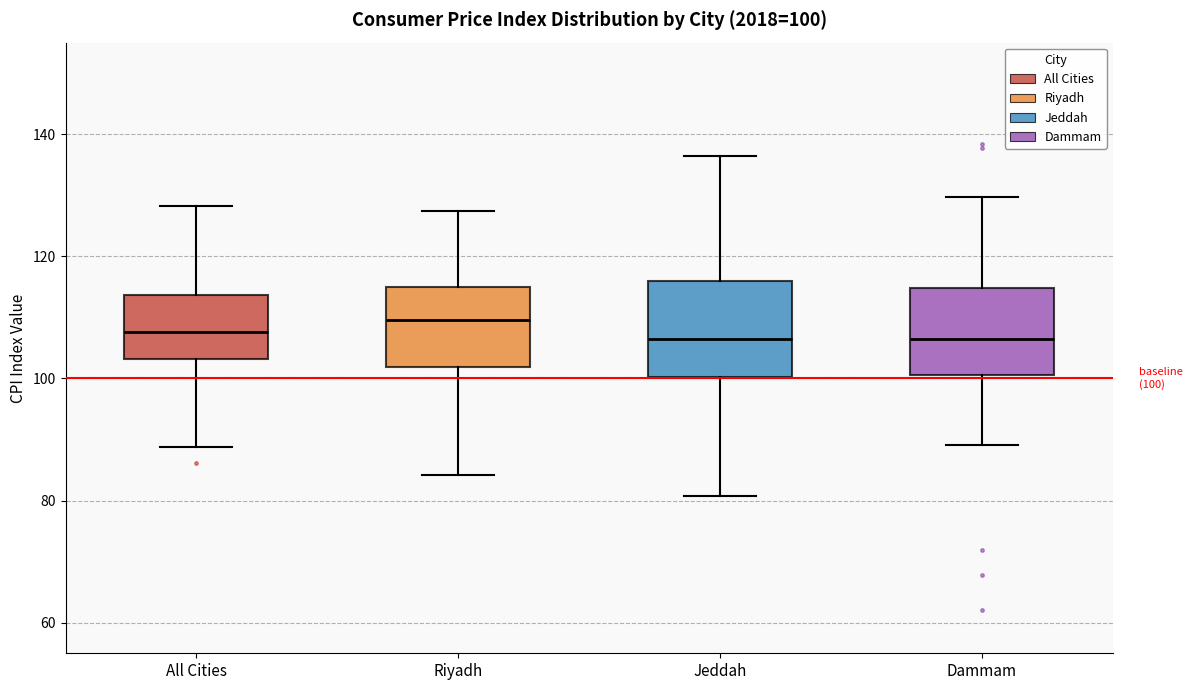

Which box has the highest median line?

Riyadh